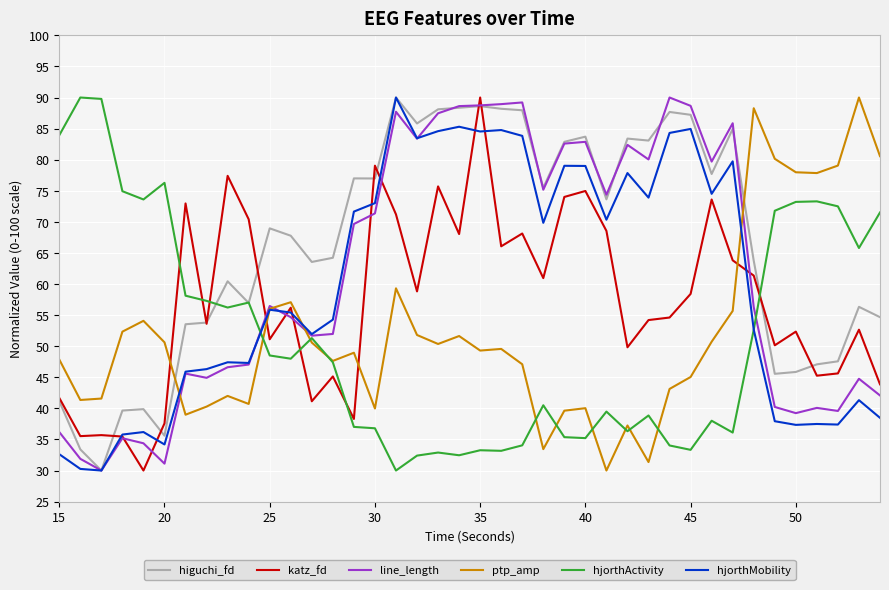

What is the highest value of the hjorthActivity series?

90.0